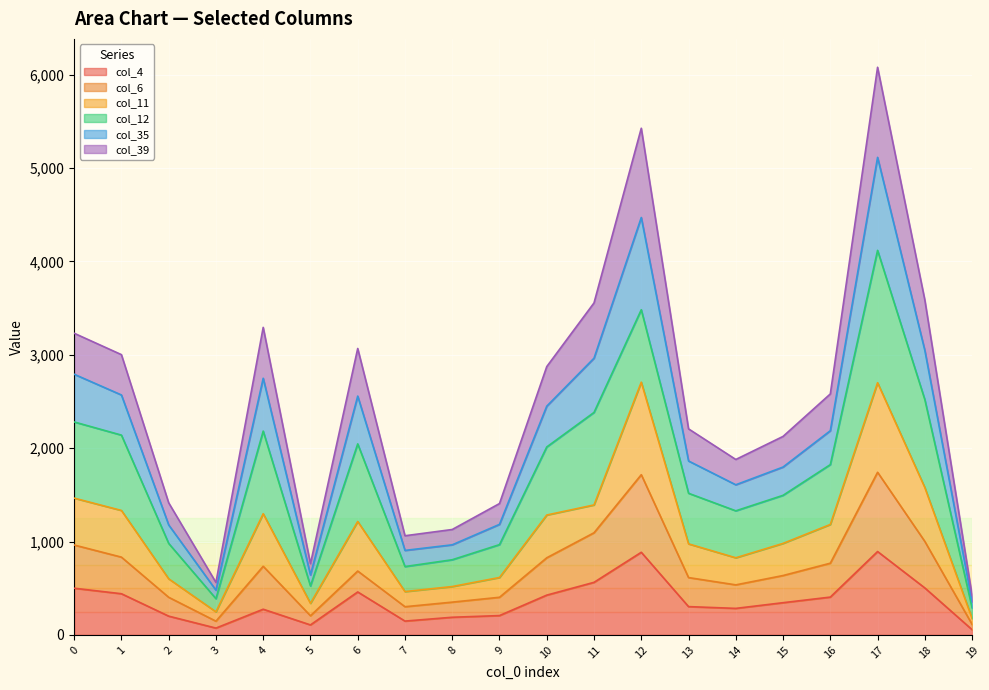

Does the chart display data point markers on the line(s)?

No